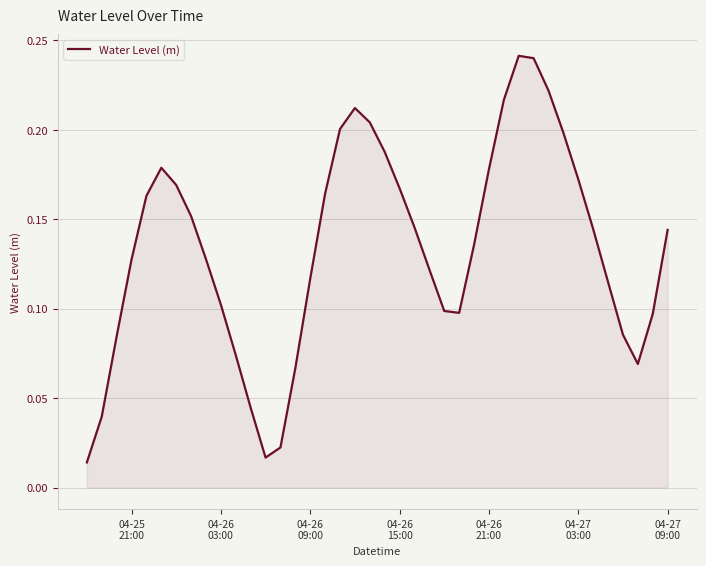

How many lines are shown in the chart?

1